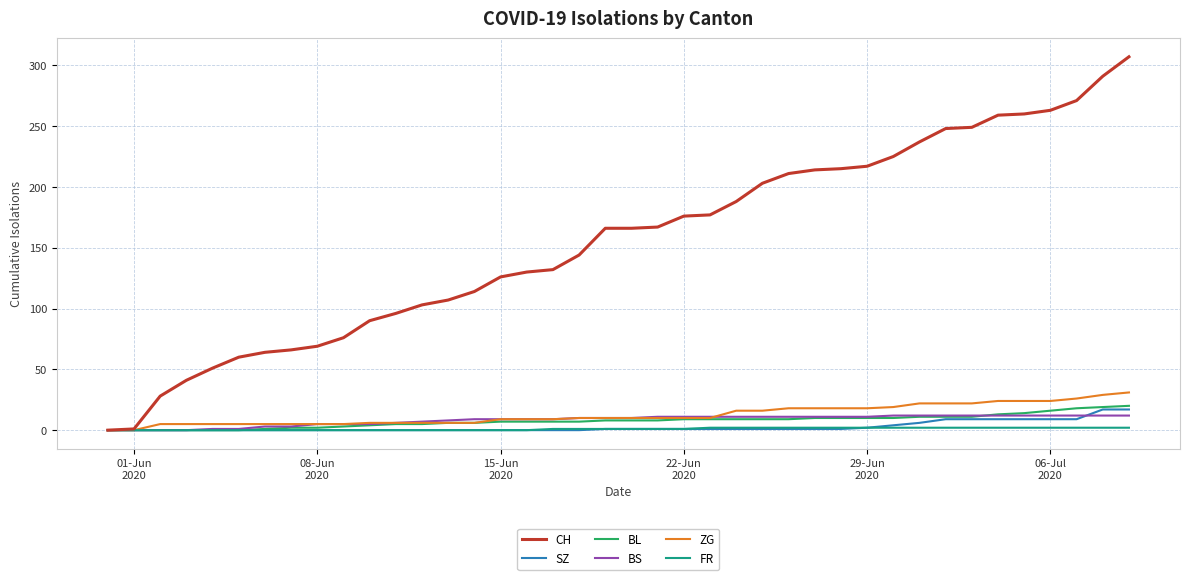

Which series has the largest range (max minus min)?

CH